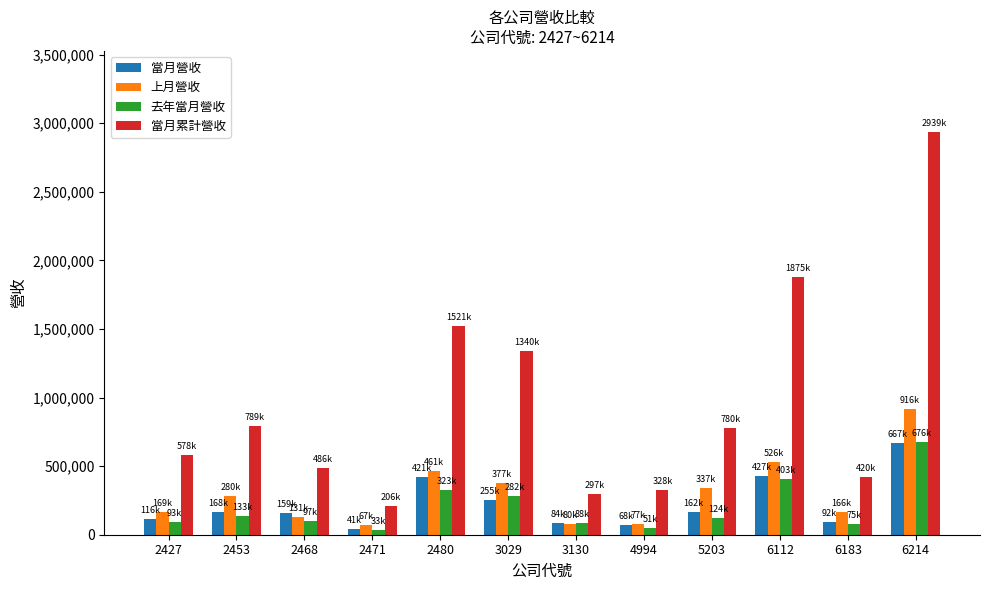

Which series has the largest total across all categories?

當月累計營收